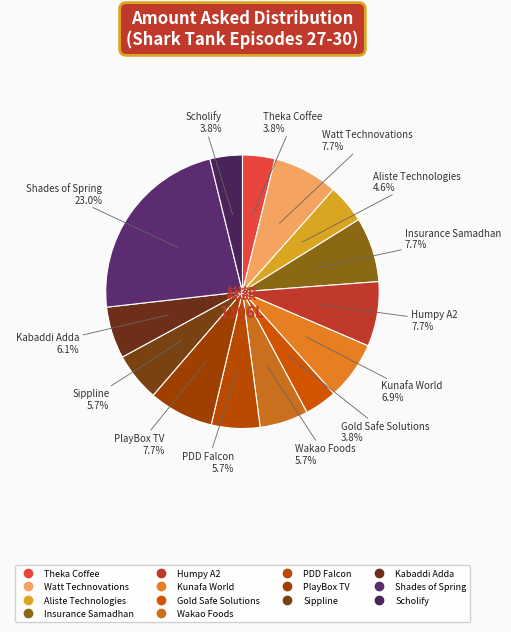

What percentage do Aliste Technologies and Shades of Spring together represent?

27.6%